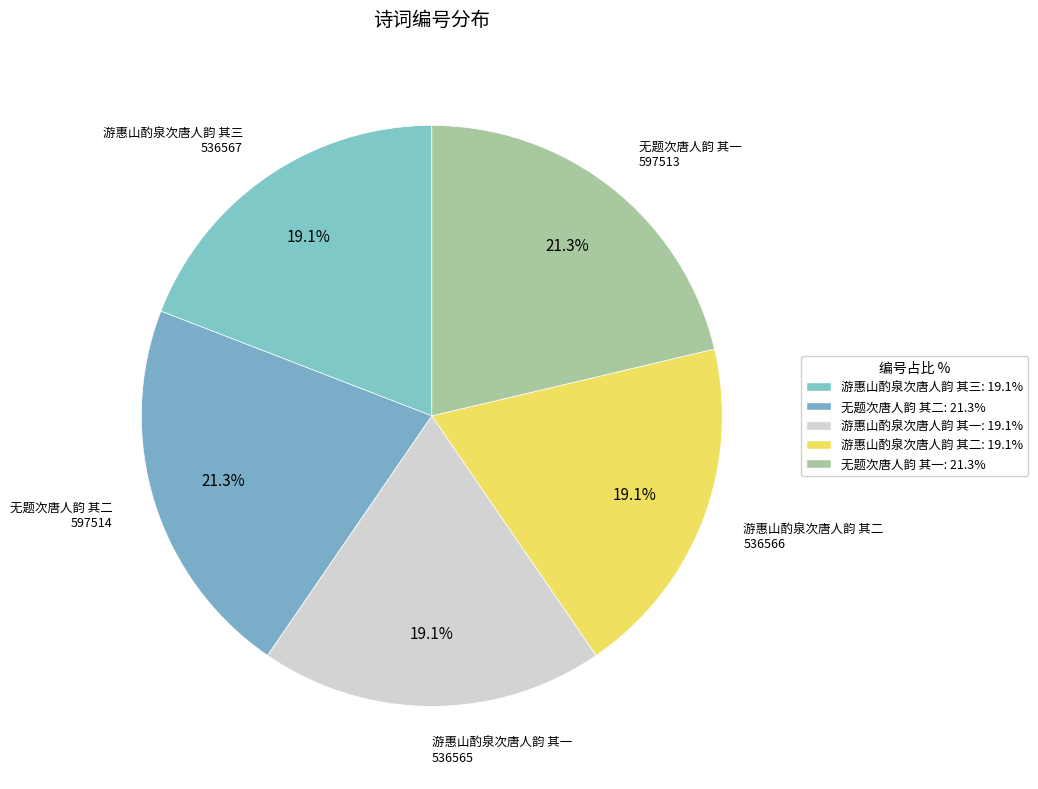

What percentage is NOT represented by 无题次唐人韵 其一?

78.7%